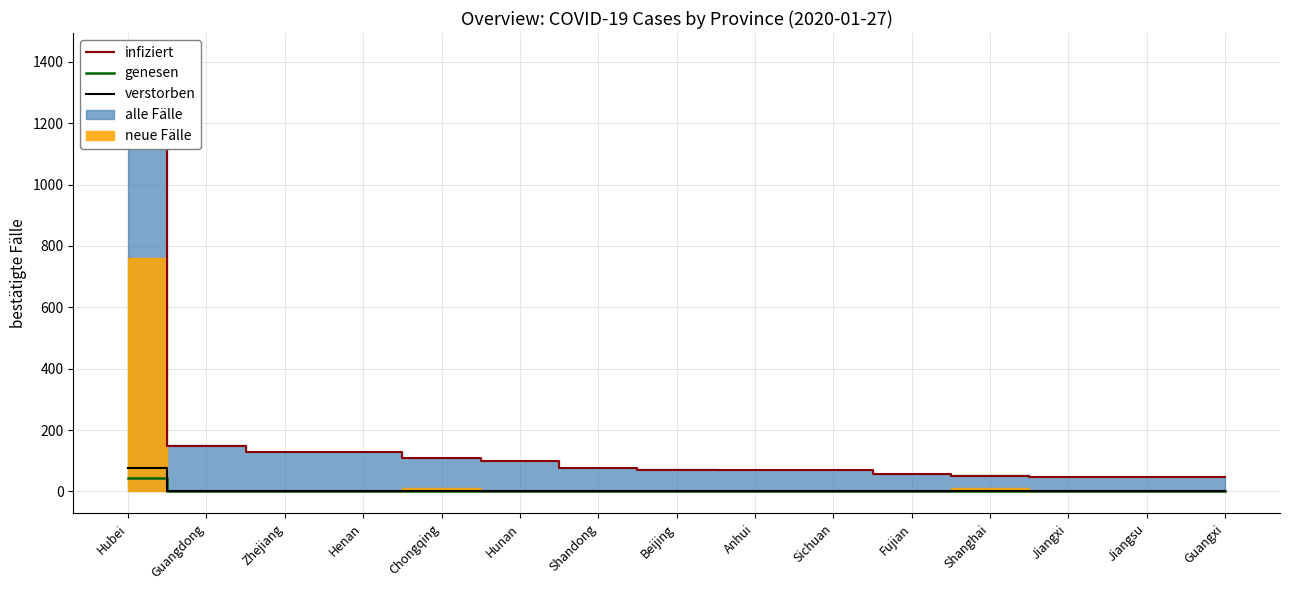

What is the greatest value displayed?

1302